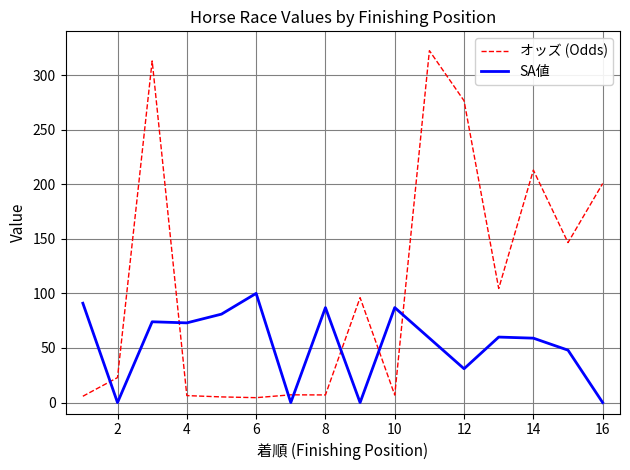

Which series has the largest total across all categories?

オッズ (Odds)